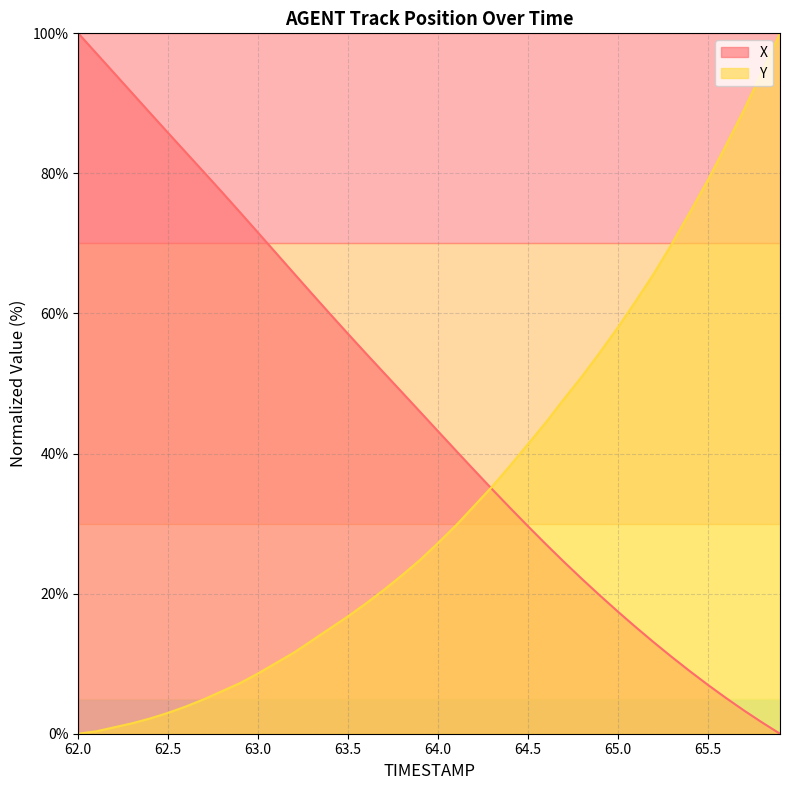

Which label corresponds to the largest value in the chart?

62.0